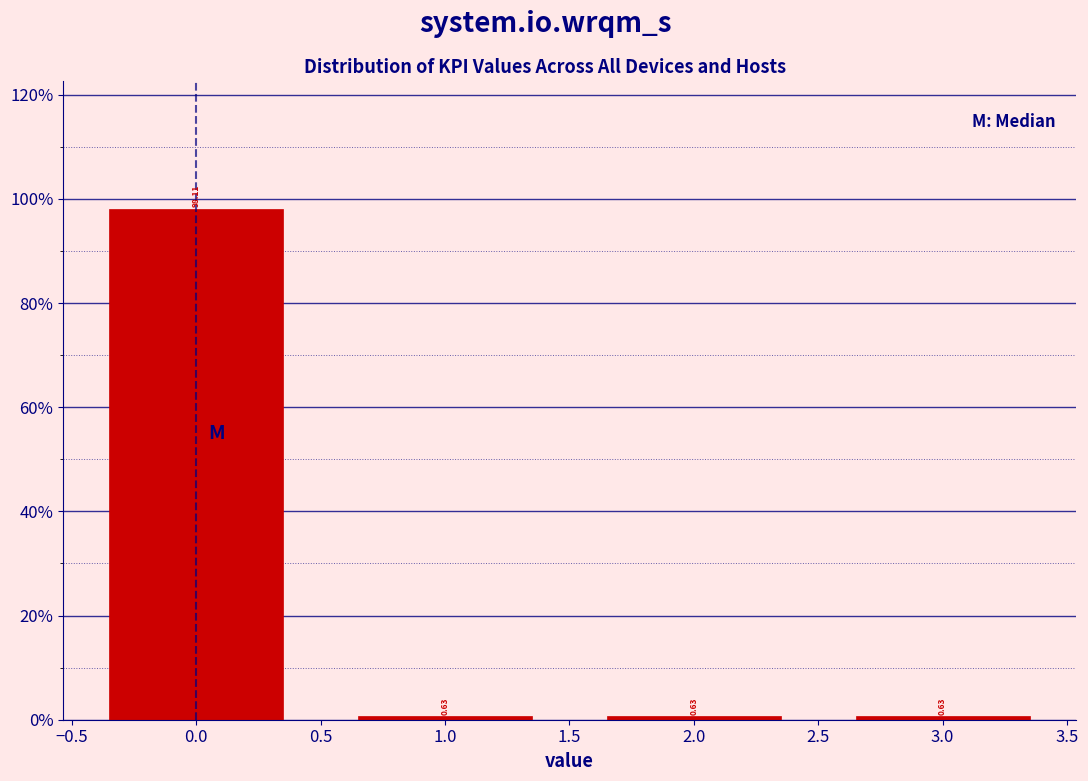

What is the difference between the values at 2.0 and 0.0?

97.5